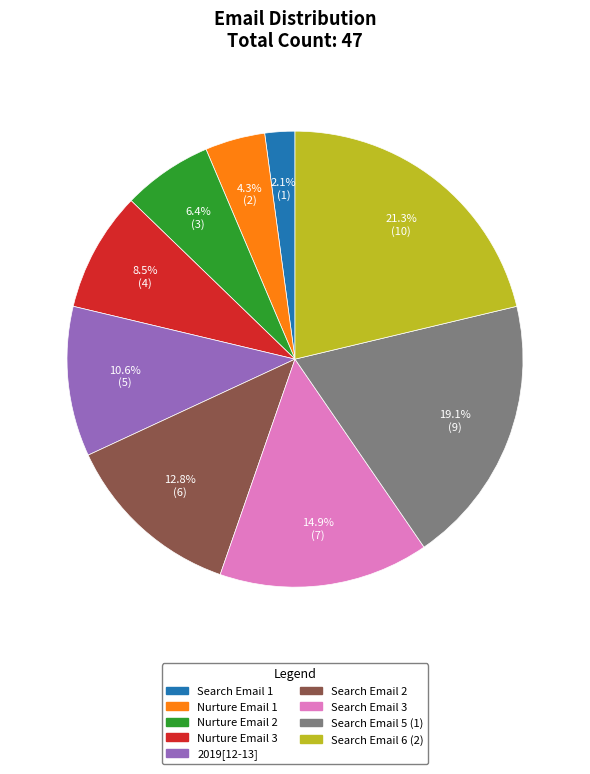

What percentage is NOT represented by 2019[12-13]?

89.4%